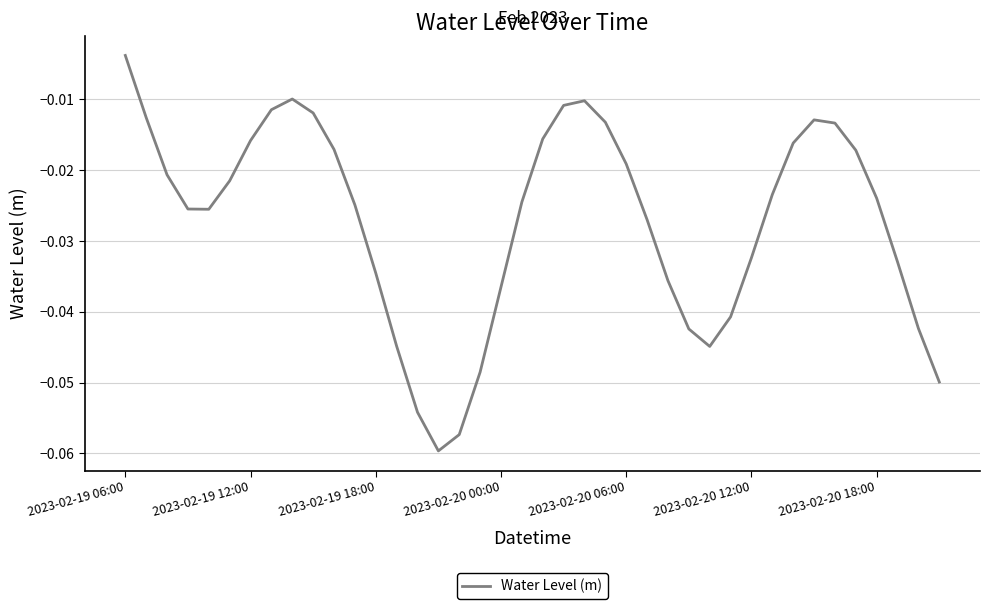

Does the chart display data point markers on the line(s)?

No